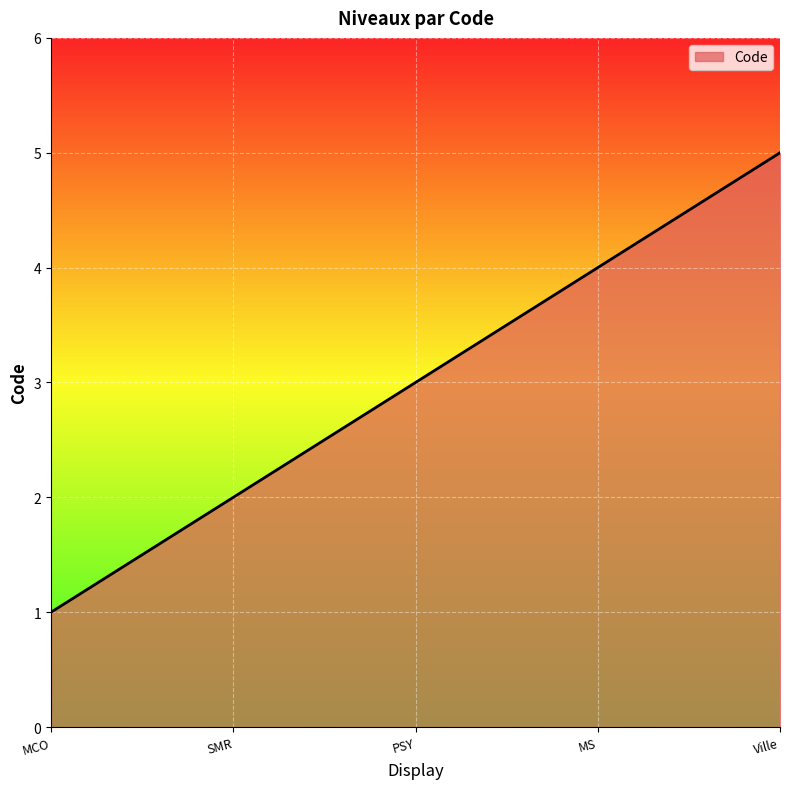

At which label is the value closest to 3?

PSY